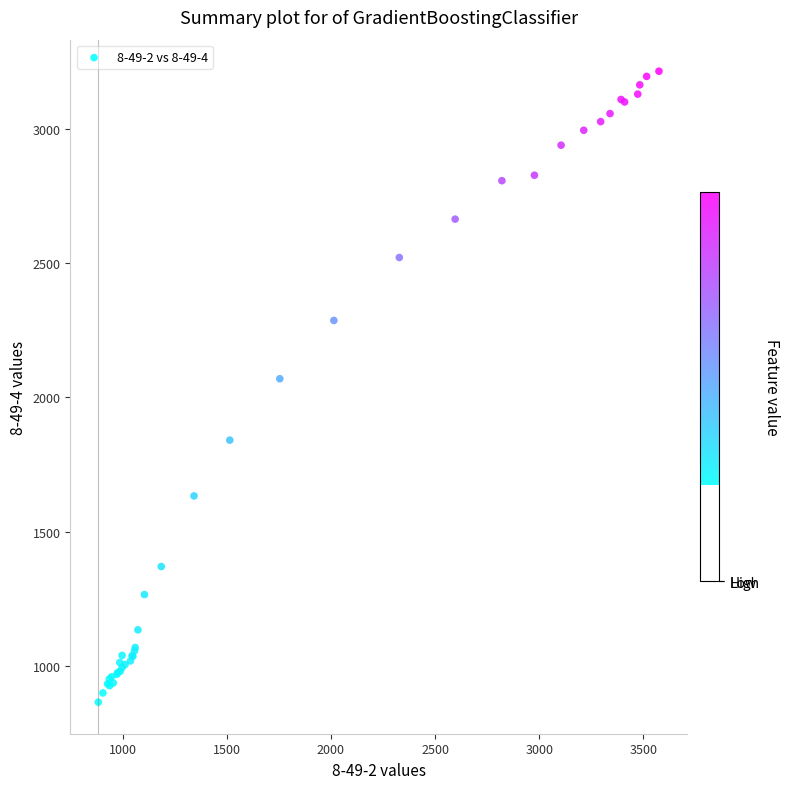

What Y value in the scatter plot is closest to 2039?

2069.5